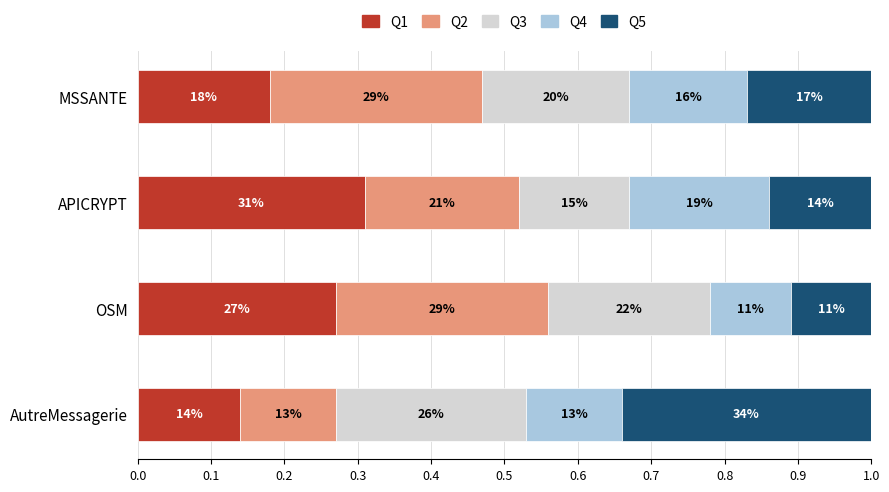

Which series has the largest total across all categories?

Q2